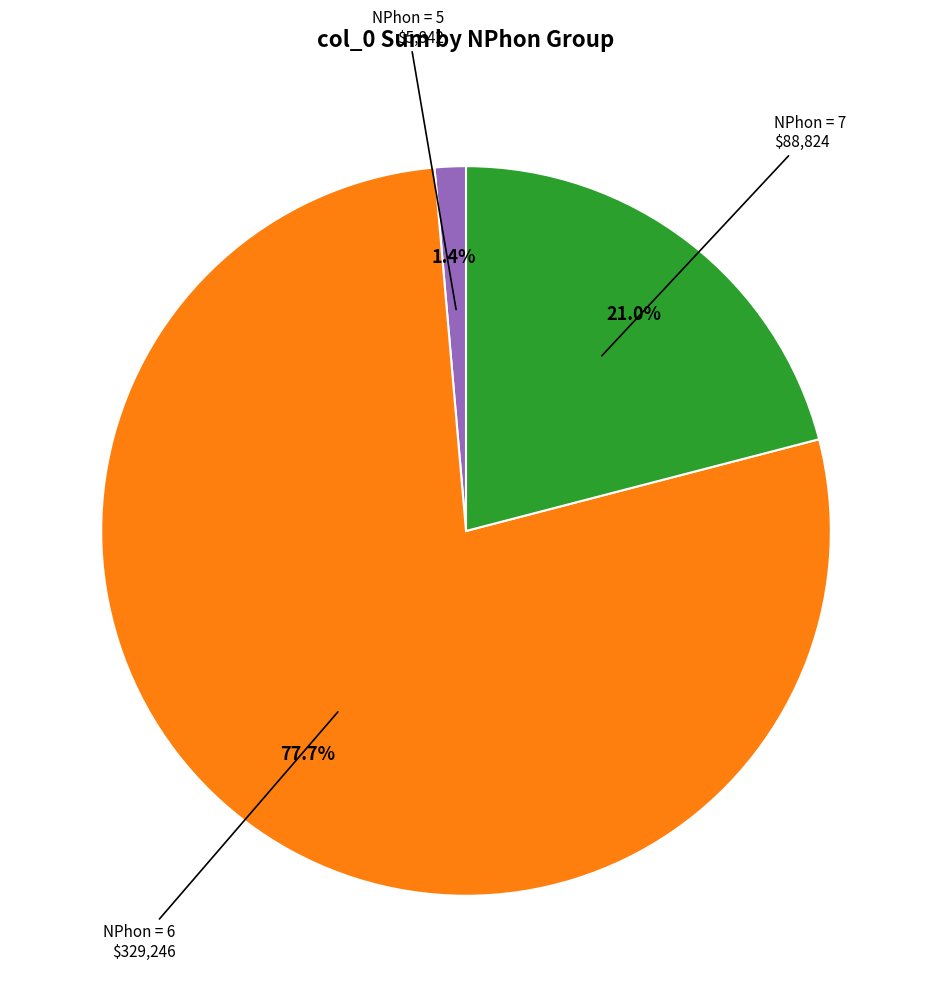

Is there any slice that represents more than half of the pie?

Yes